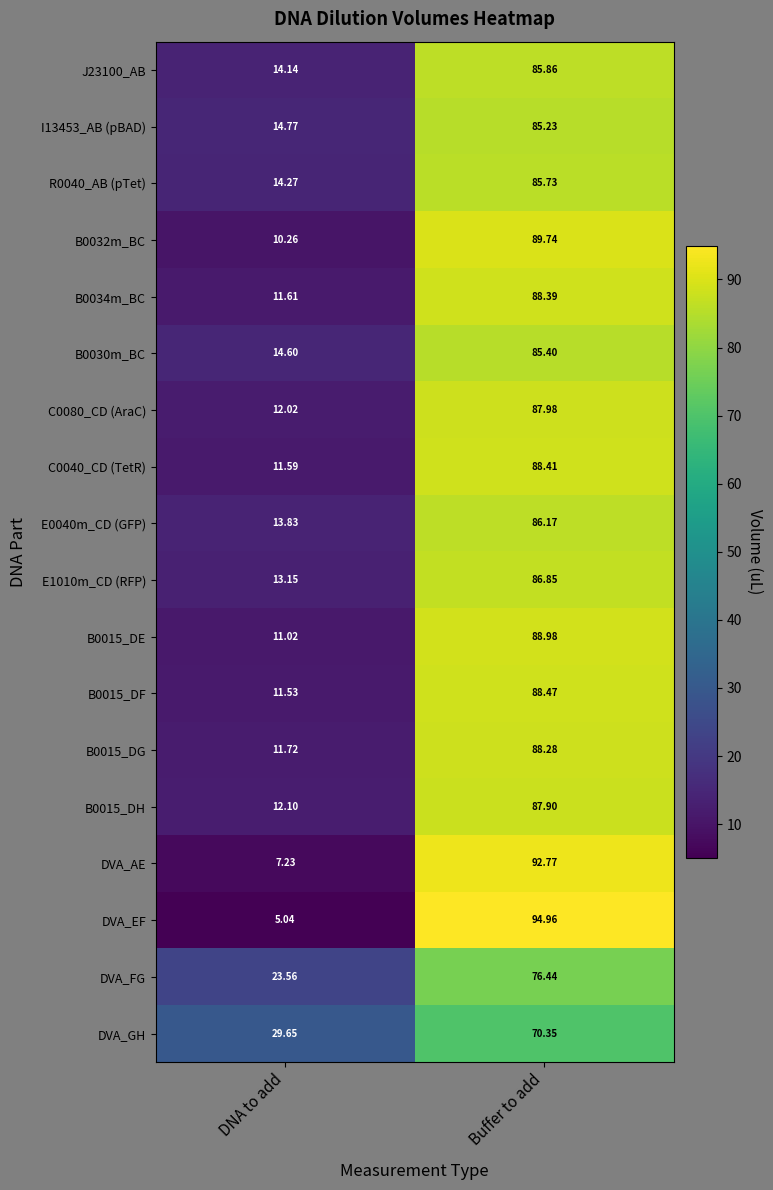

At which label is R0040_AB (pTet) closest to 50?

DNA to add